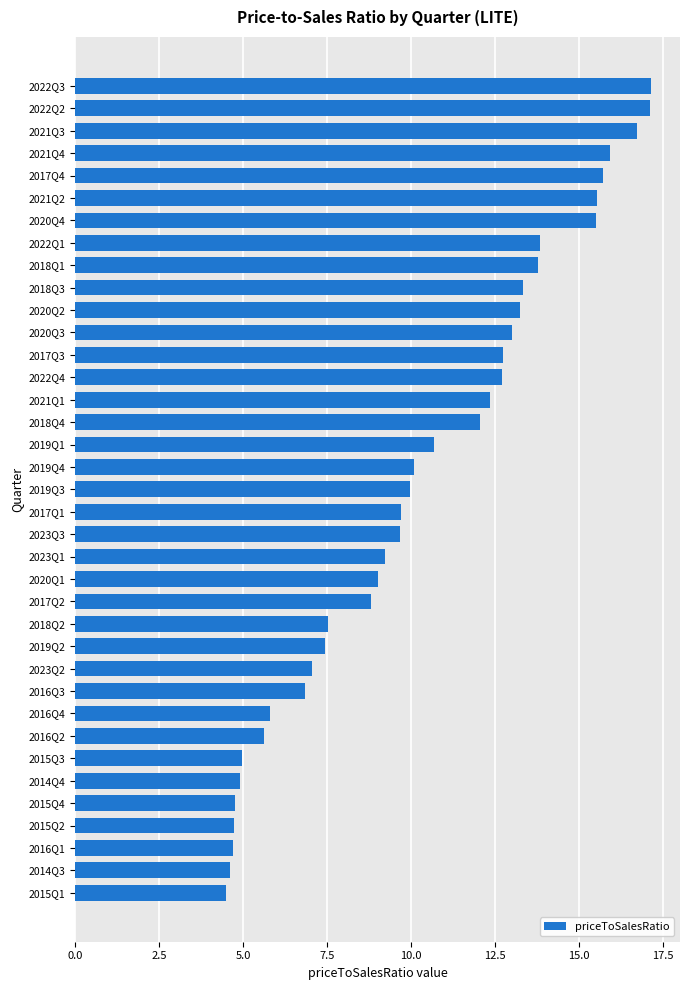

What is the change in value from 2017Q3 to 2018Q1?

+1.1